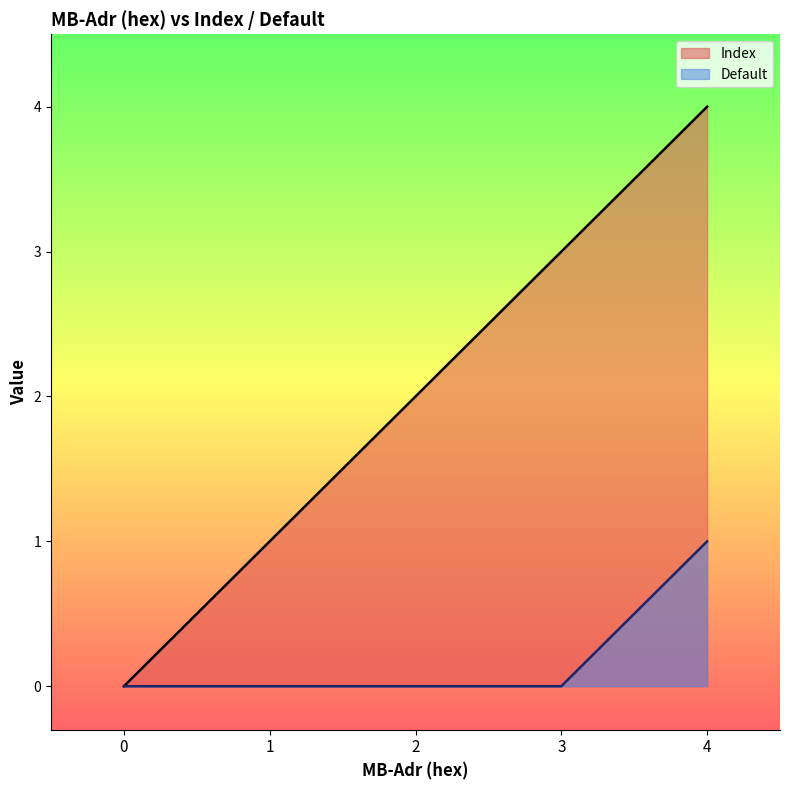

Which series has the largest total across all categories?

Index